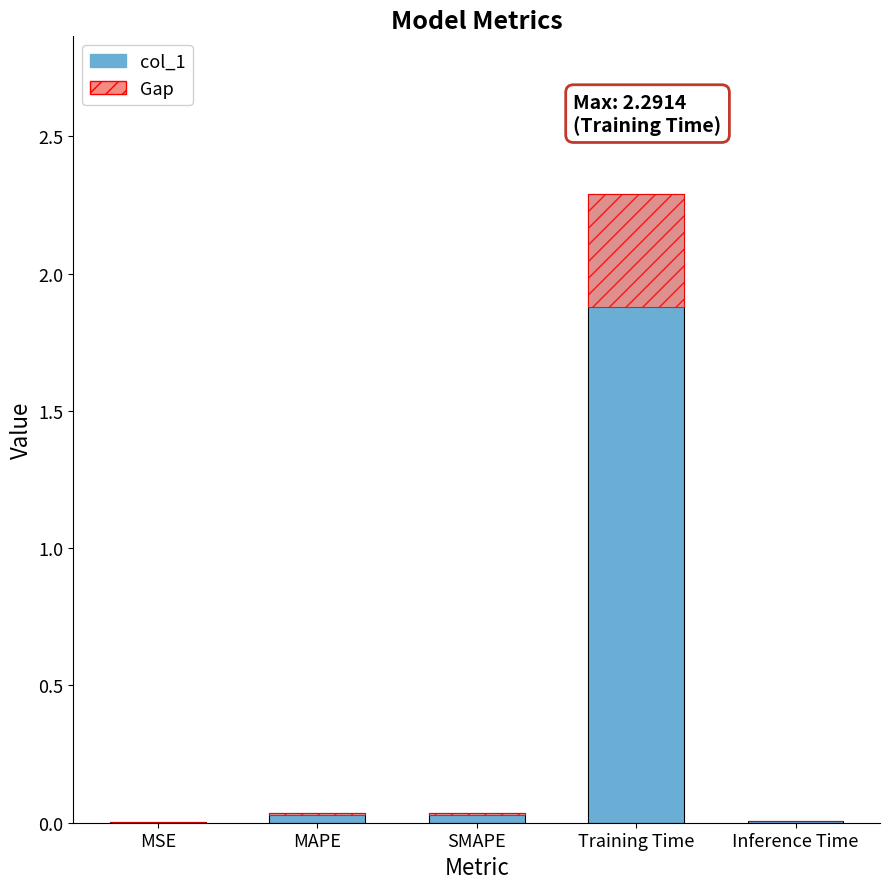

Which series has the largest range (max minus min)?

col_1